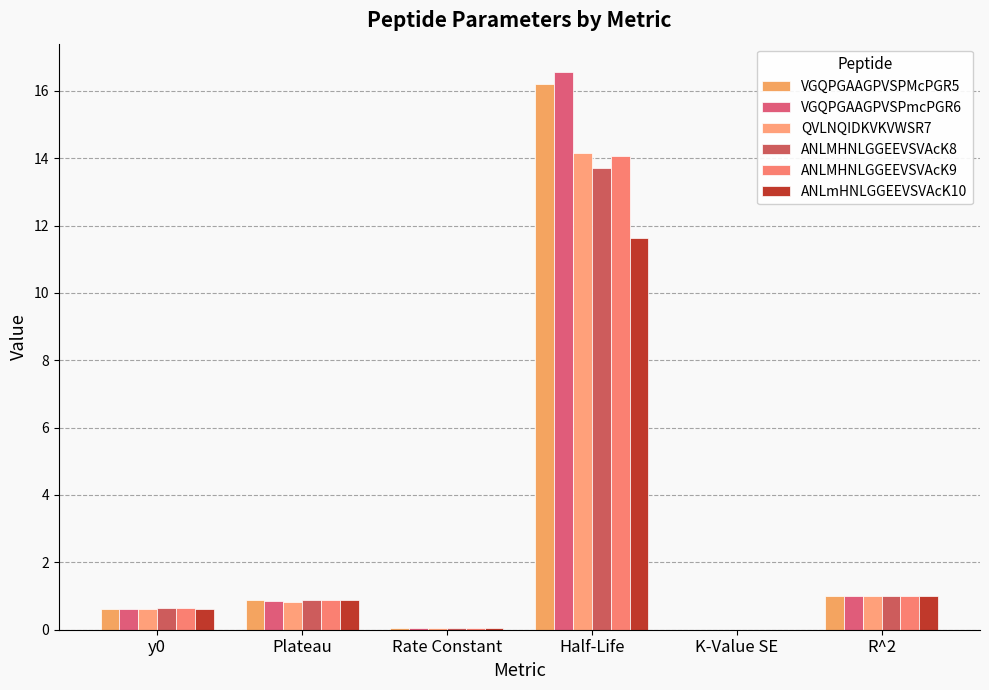

How many data points does each series have?

6